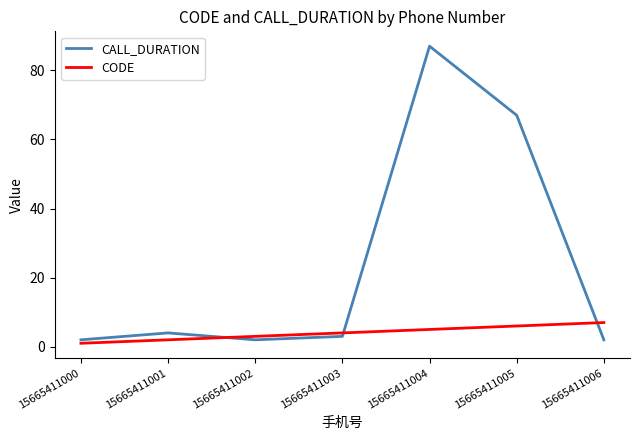

The value of CODE at 15665411006 is 10. True or false?

False